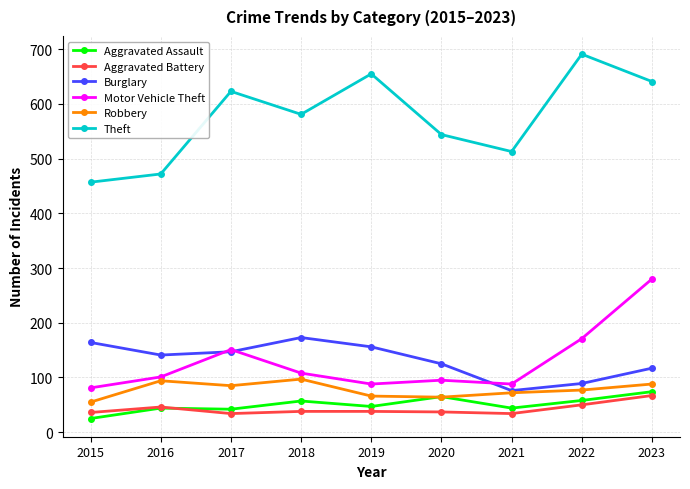

Which series has the largest range (max minus min)?

Theft